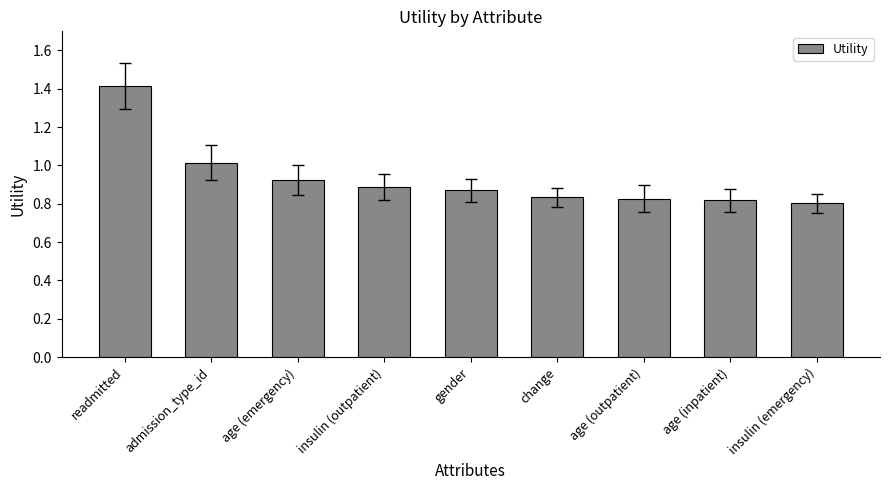

What is the maximum value shown in the chart?

1.4